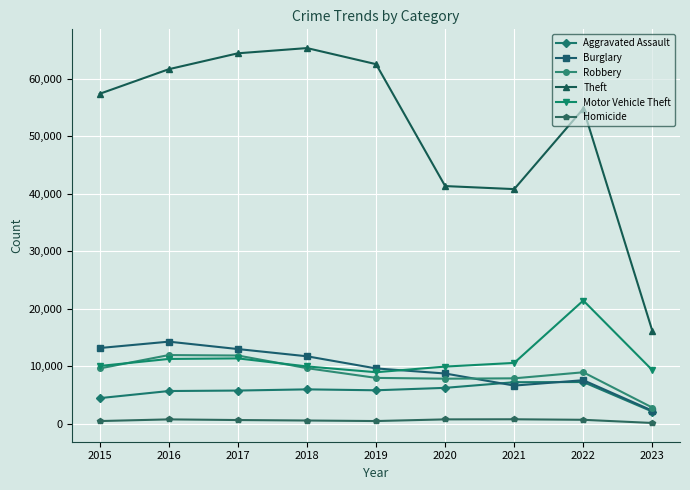

Is the value of Motor Vehicle Theft at 2021 greater than the value of Homicide at 2019?

Yes